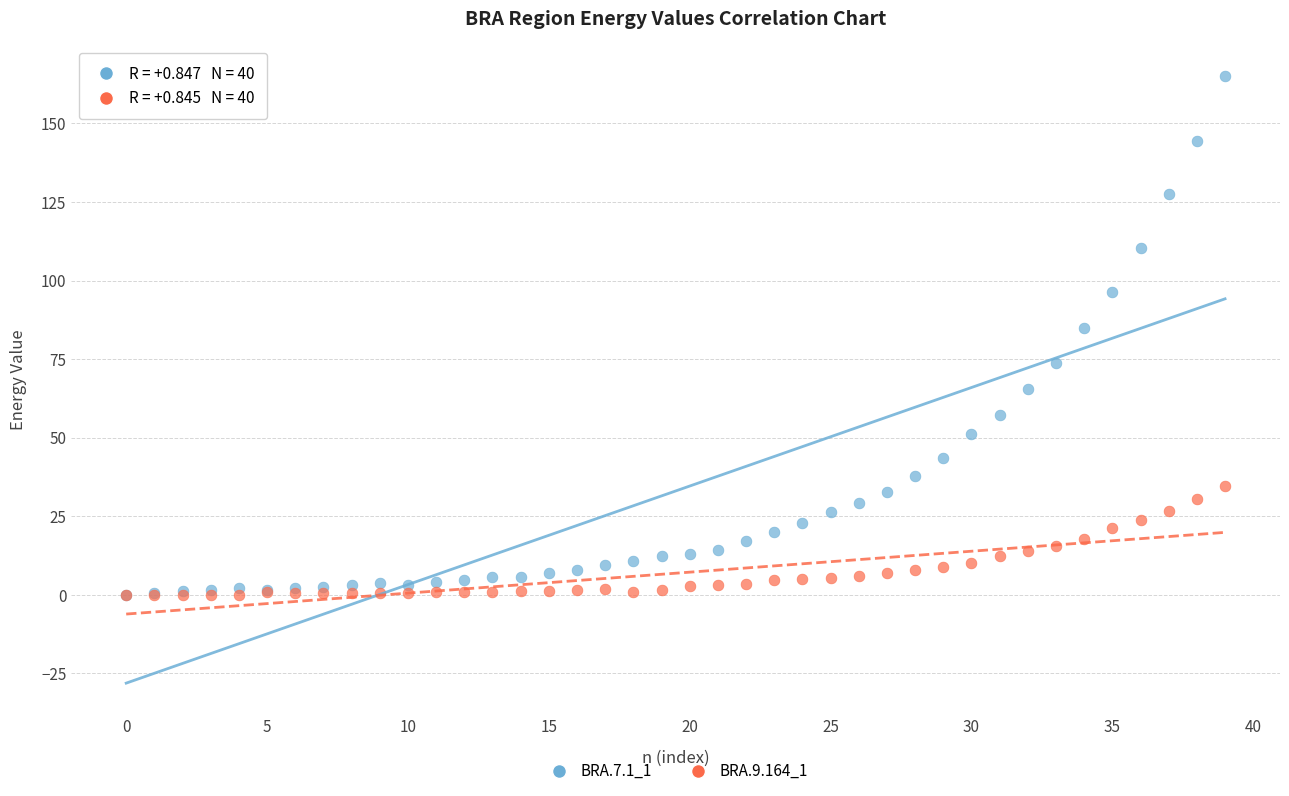

Which series contains the highest Y value?

BRA.7.1_1